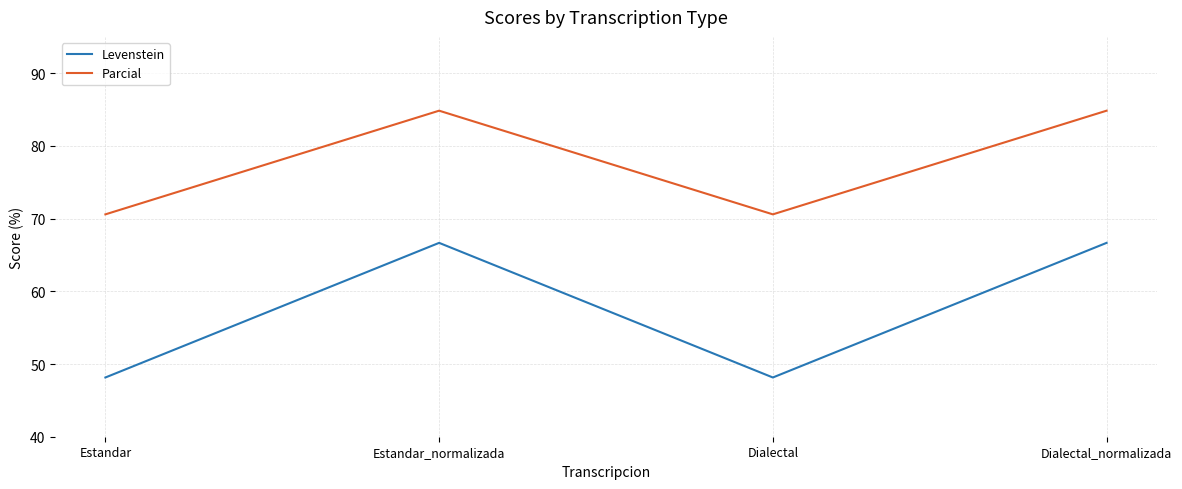

Is it true that Parcial equals 84.8 at Estandar_normalizada?

True